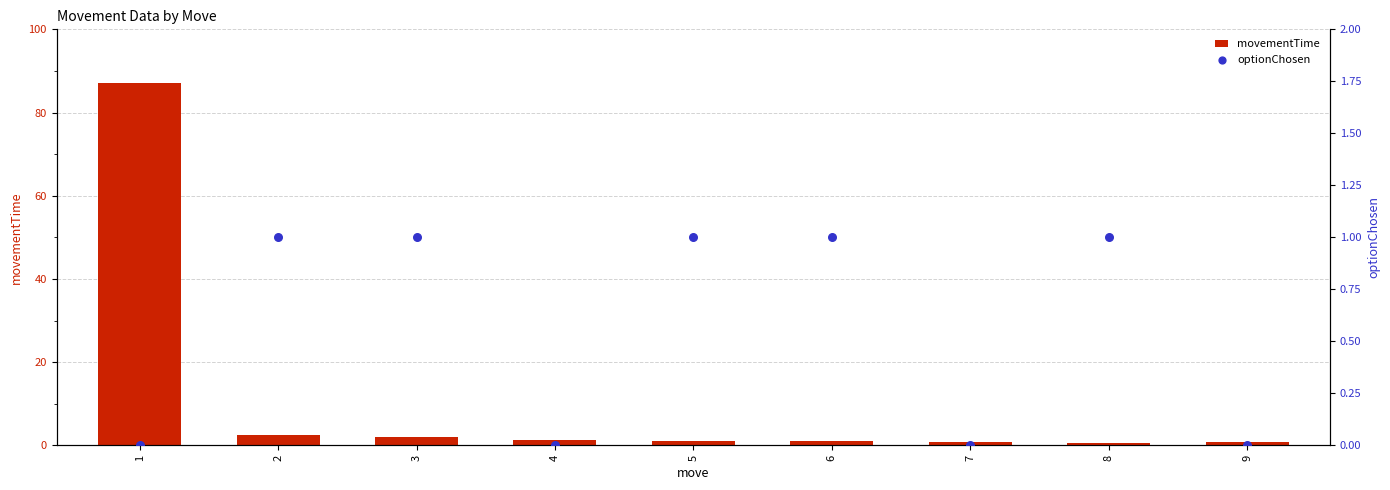

What is the total value across all series at 1?

87.0